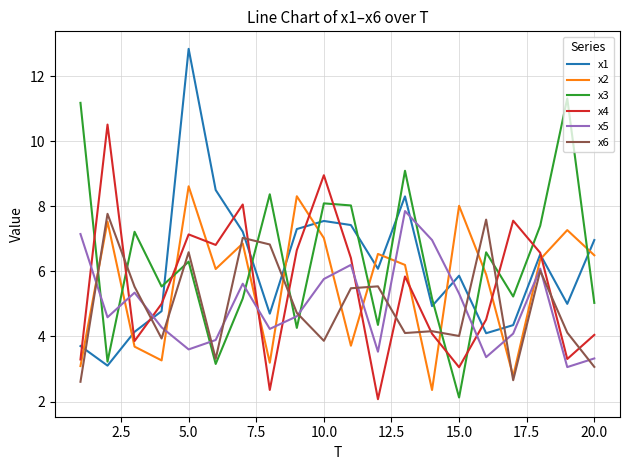

What is the lowest value of the x2 series?

2.4